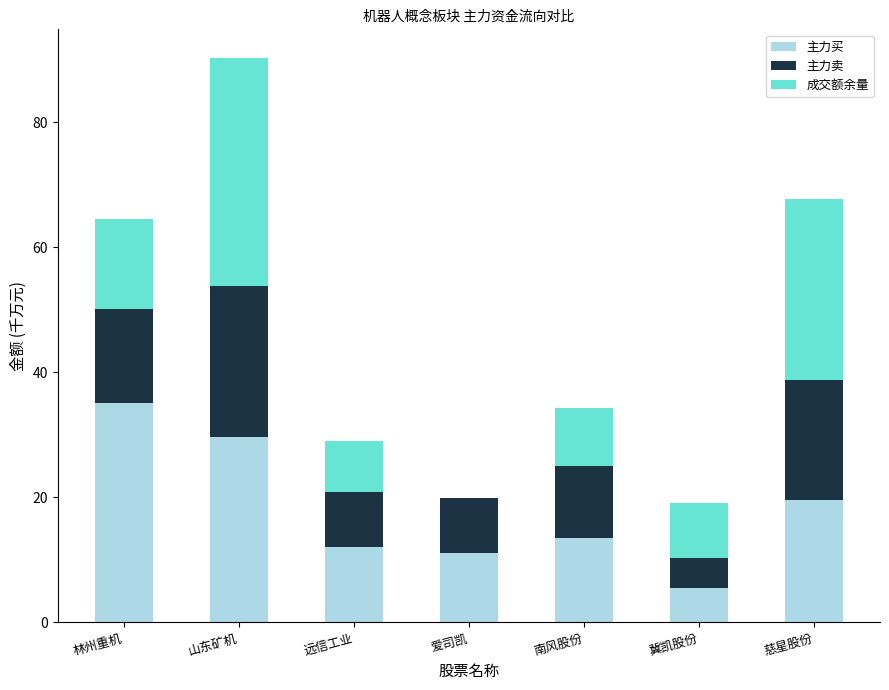

True or false: 主力买 has a value of 7.9 at 南风股份.

False